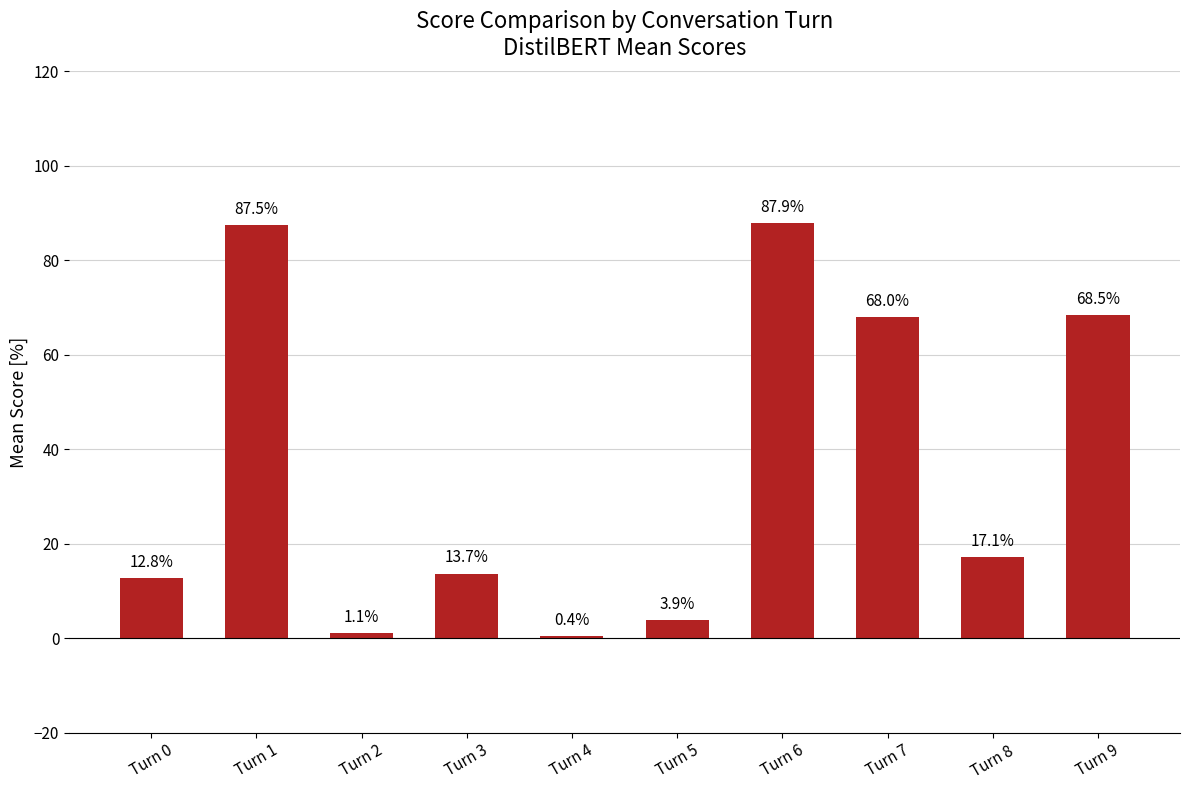

What value does the data have at Turn 6?

87.9